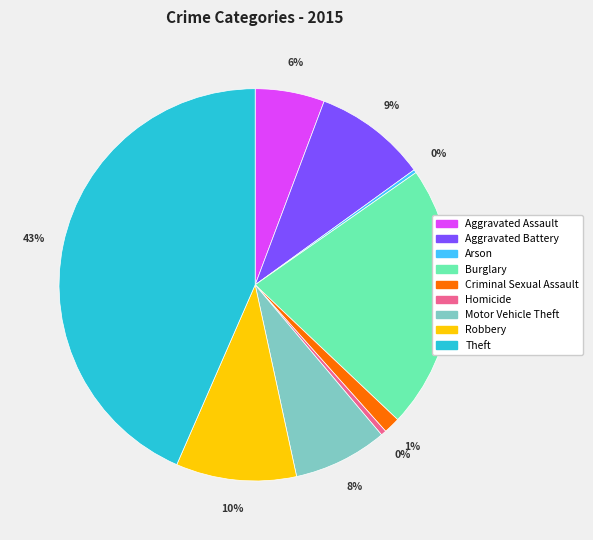

What percentage is the Aggravated Battery slice, to the nearest percent?

9%